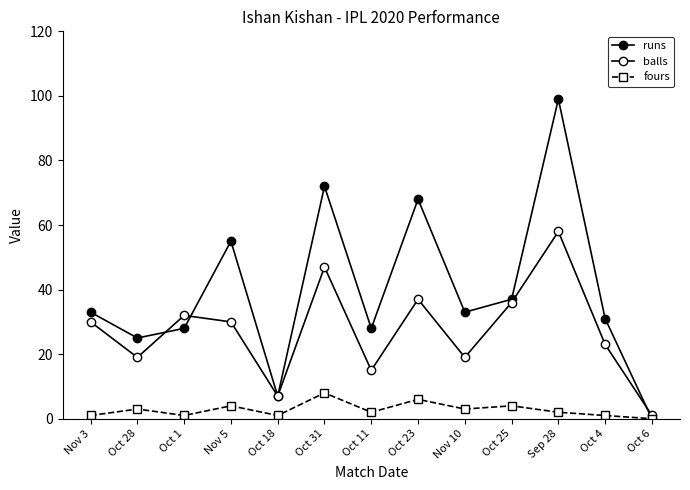

How many values in the balls series are below 30?

6